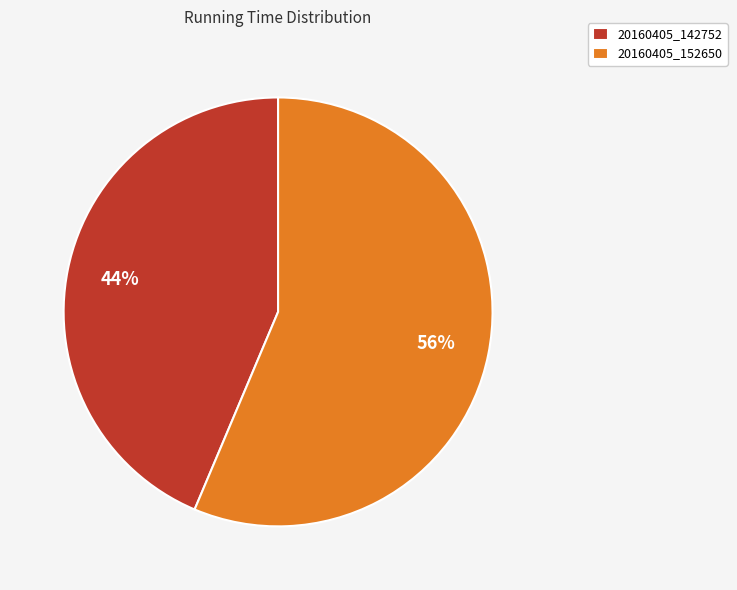

To the nearest percent, what is the combined percentage of 20160405_142752 and 20160405_152650?

100%